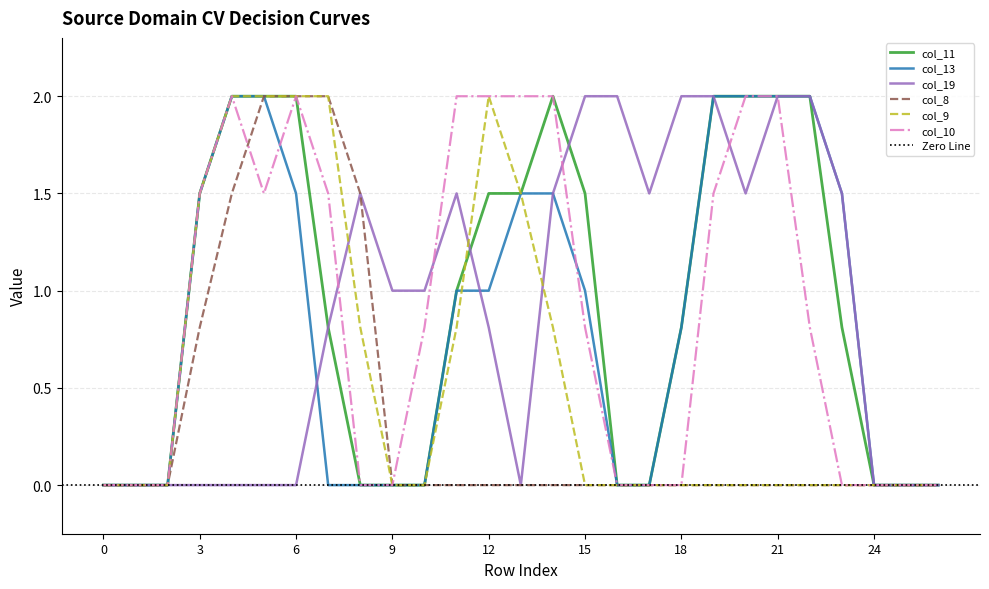

How many series are shown in this chart?

6